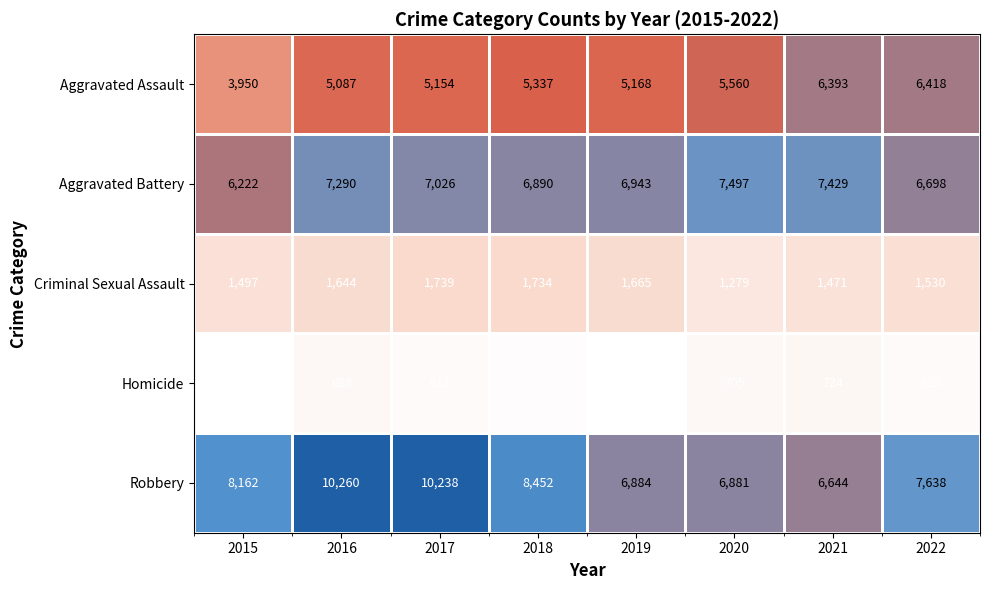

What is the approximate value of Aggravated Assault at 2019, to the nearest 50?

5150